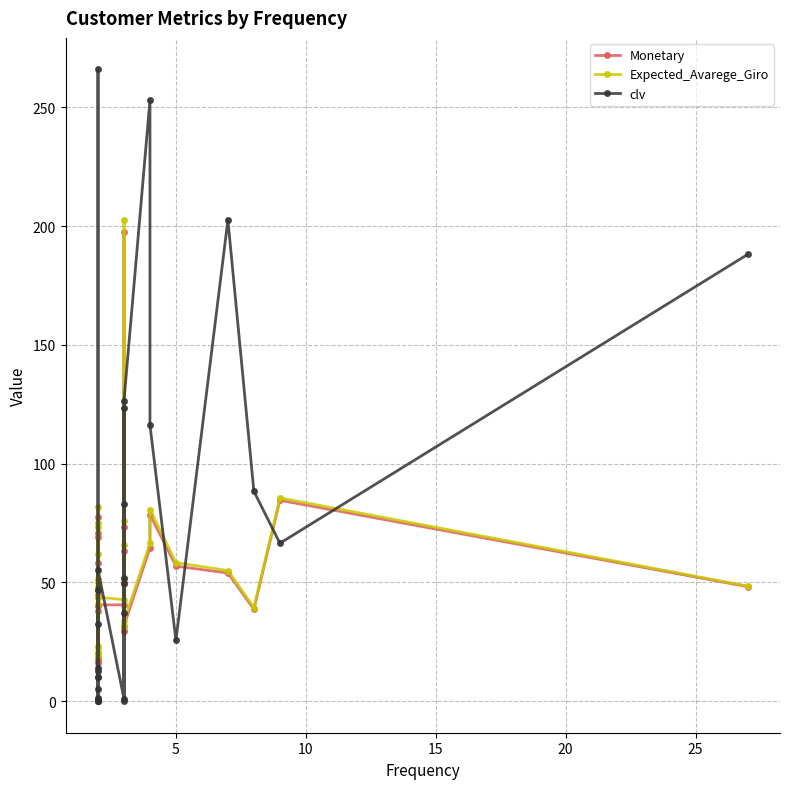

True or false: Expected_Avarege_Giro has more than 0 interior local peaks.

True